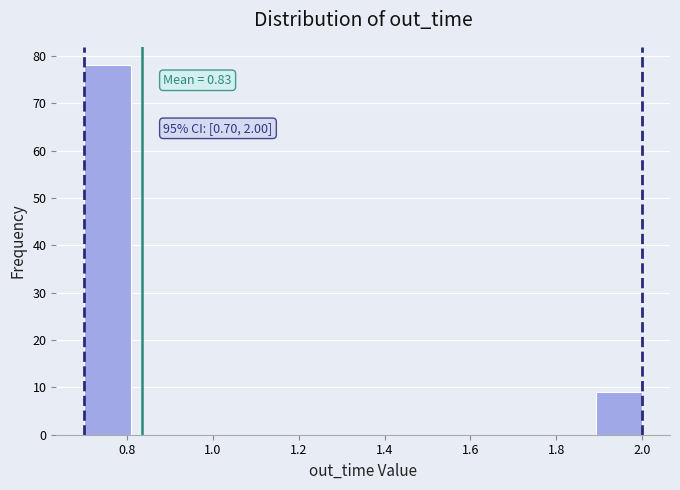

Which range on the x-axis has the tallest bar?

0.70 to 0.80